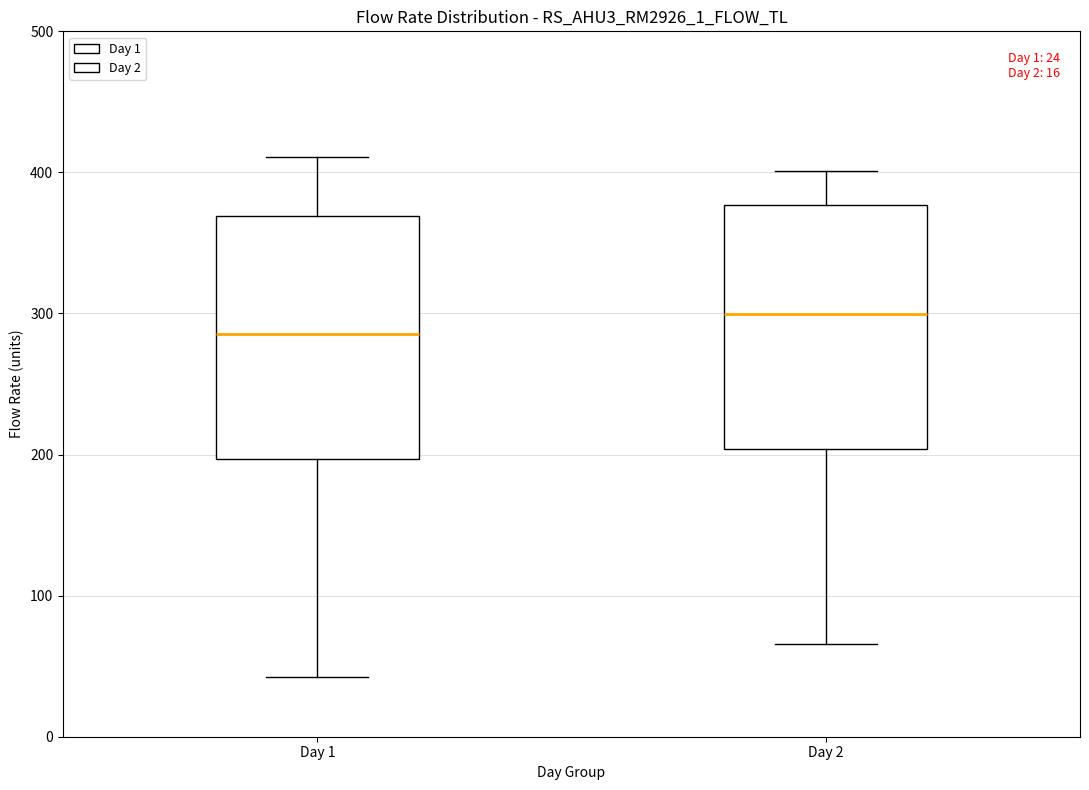

Which box has the lowest median line?

Day 1